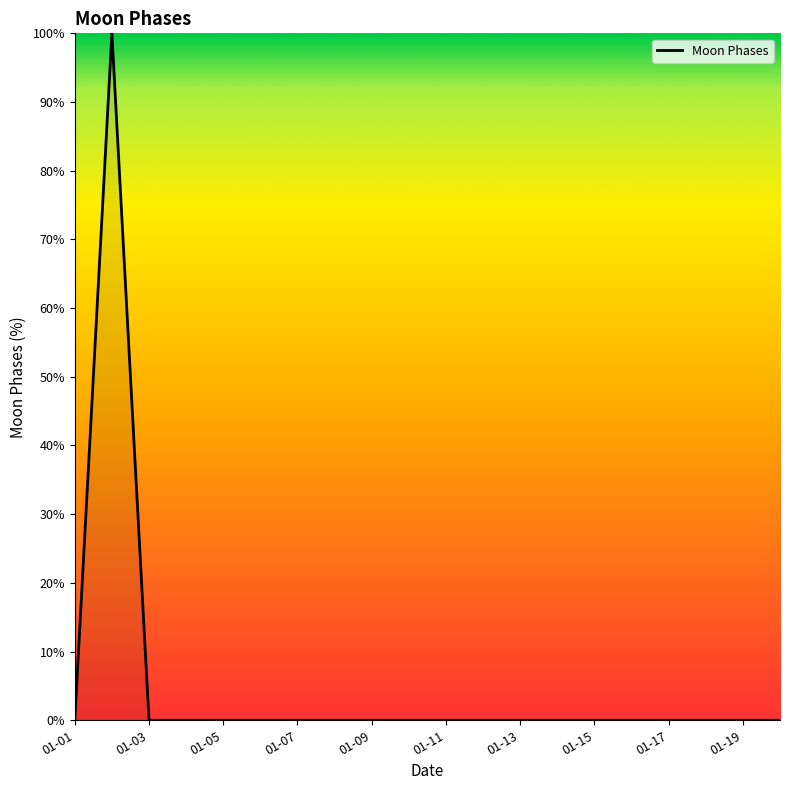

Does the chart display data point markers on the line(s)?

No